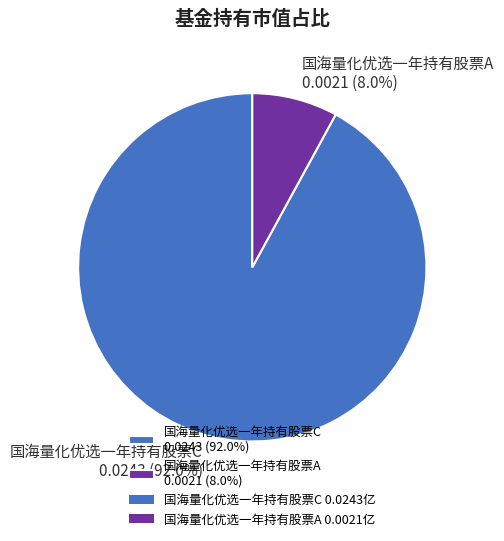

How much of the chart is everything except 国海量化优选一年持有股票A?

92.0%